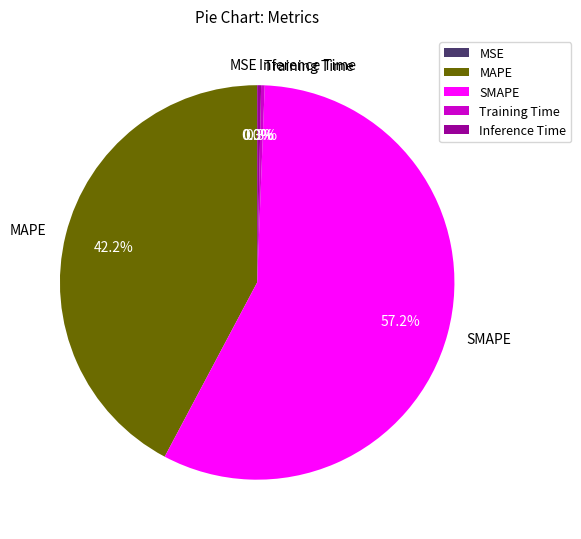

Between Training Time and SMAPE, which is larger?

SMAPE